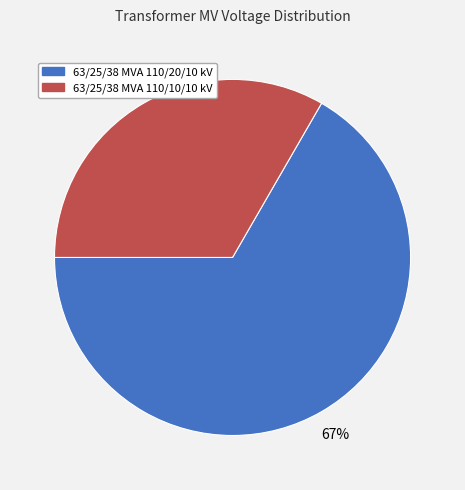

Rank the categories by value from highest to lowest.

63/25/38 MVA 110/20/10 kV, 63/25/38 MVA 110/10/10 kV